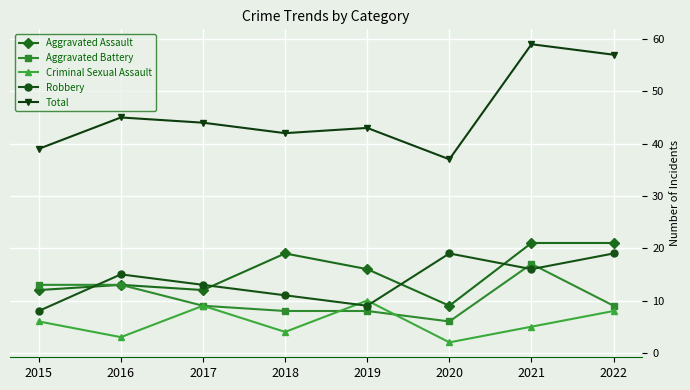

What is the maximum value for Criminal Sexual Assault?

10